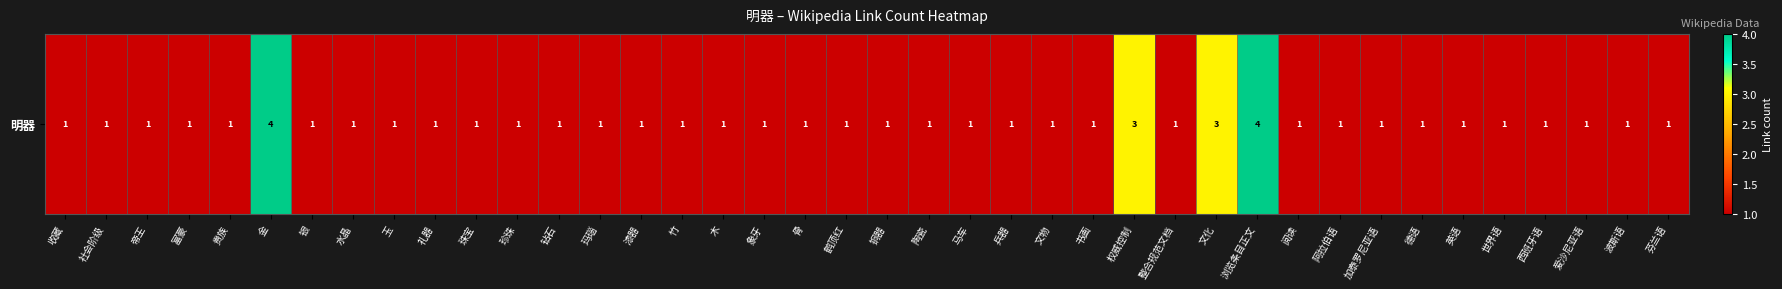

Which has a higher value, 象牙 or 陶瓷?

象牙